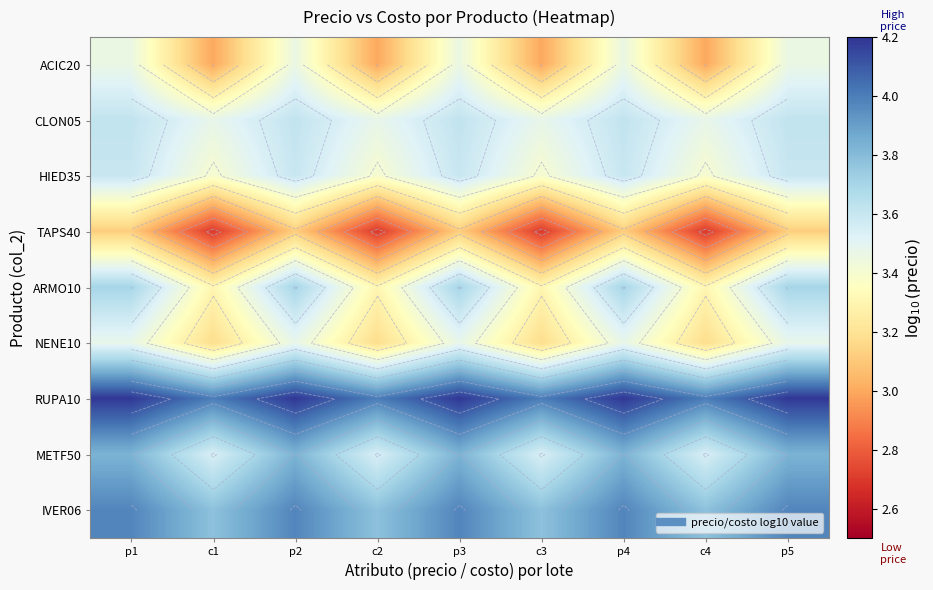

The METF50 series shows 3.8 at p2. True or false?

True